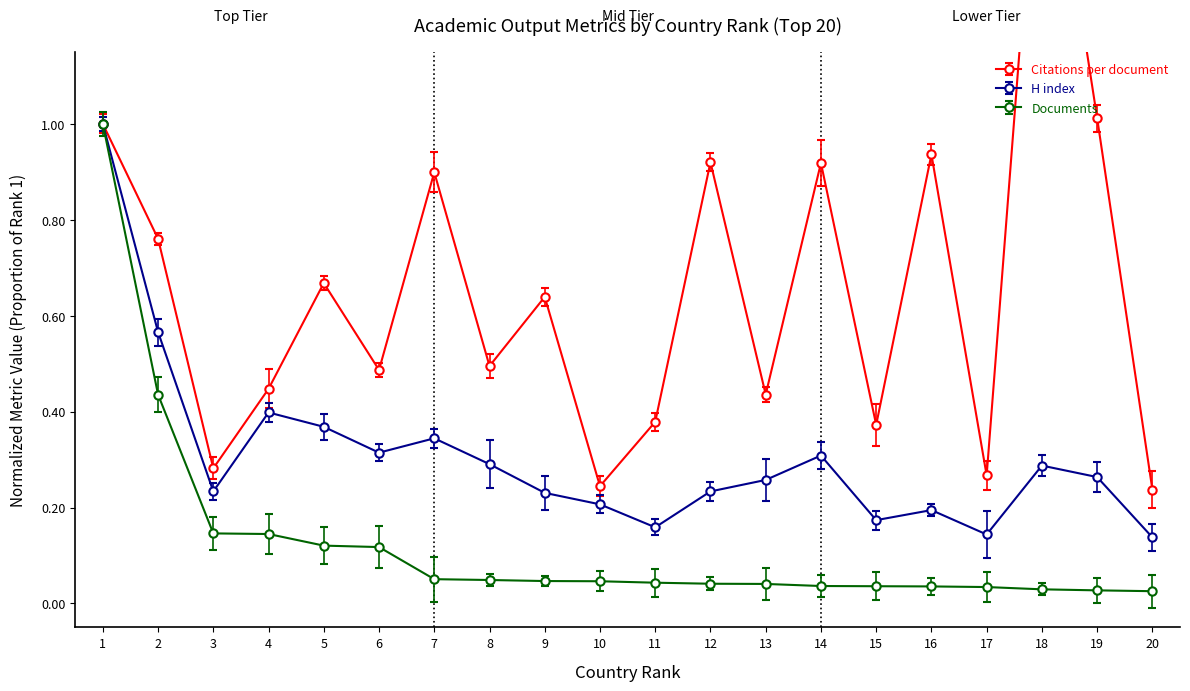

What is the spread (max minus min) of values at 15?

0.3